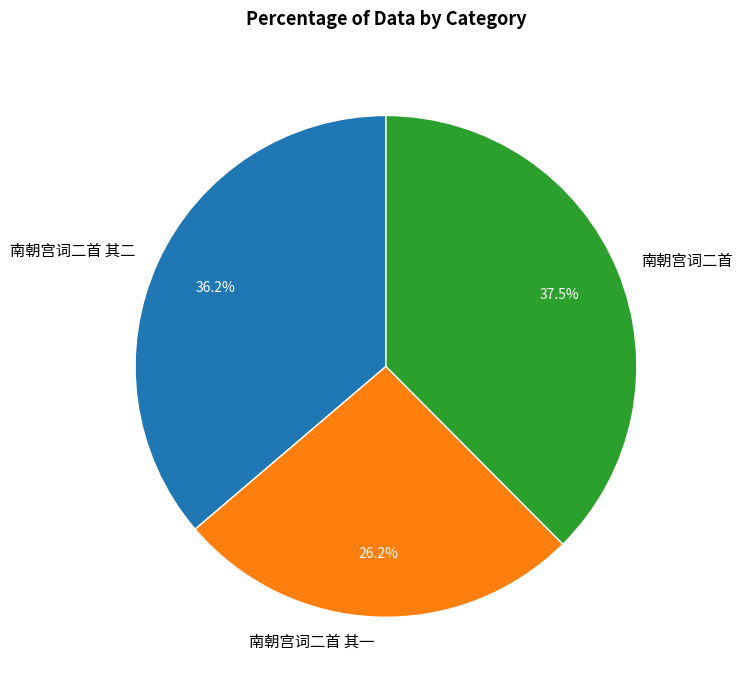

Which has a higher value, 南朝宫词二首 其二 or 南朝宫词二首?

南朝宫词二首